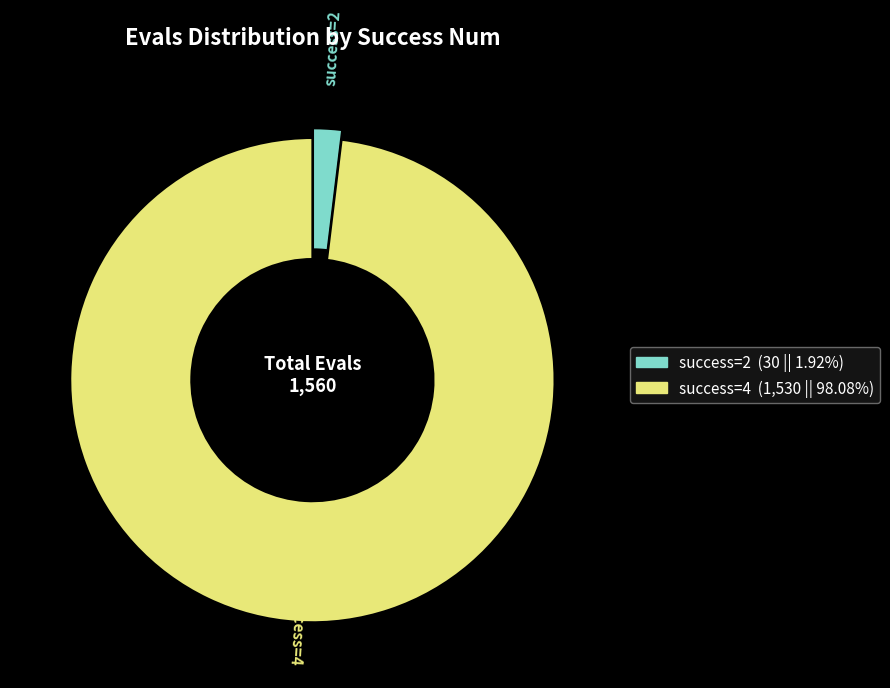

Does any single category account for the majority?

Yes